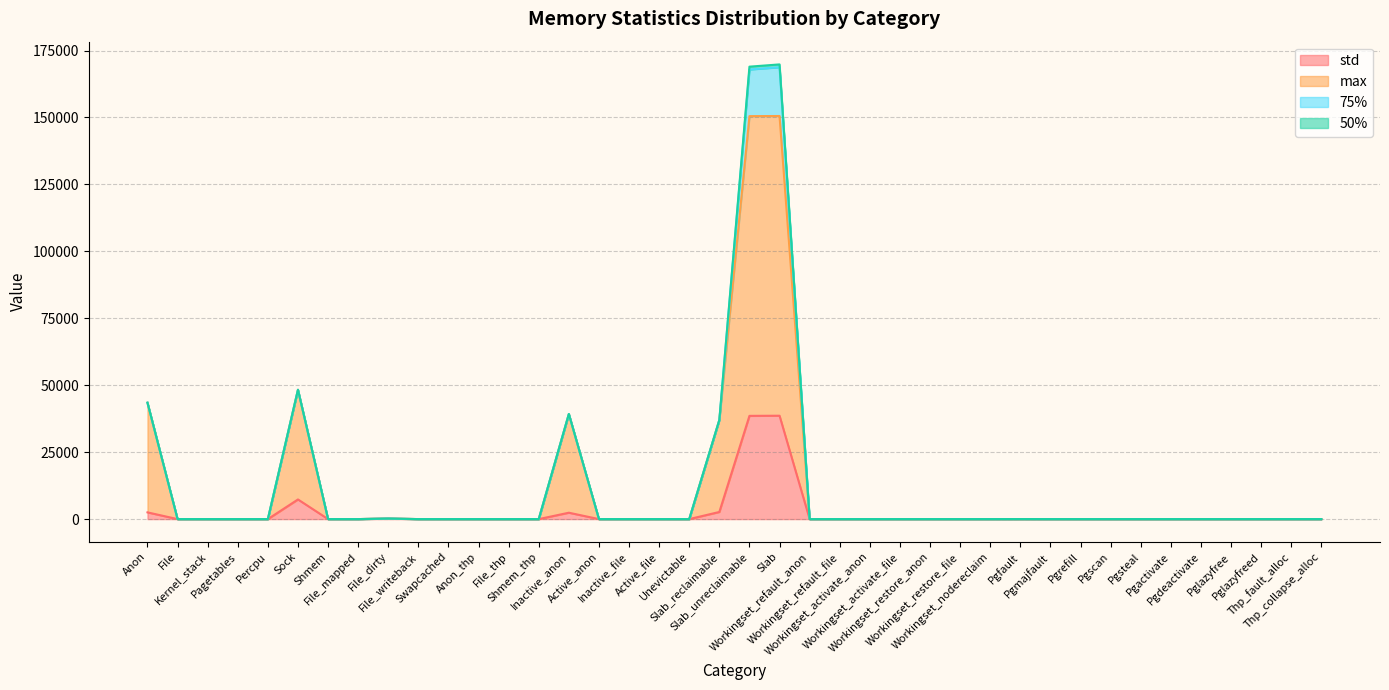

What is the sum of the max values at Anon and File_mapped?

43473.5